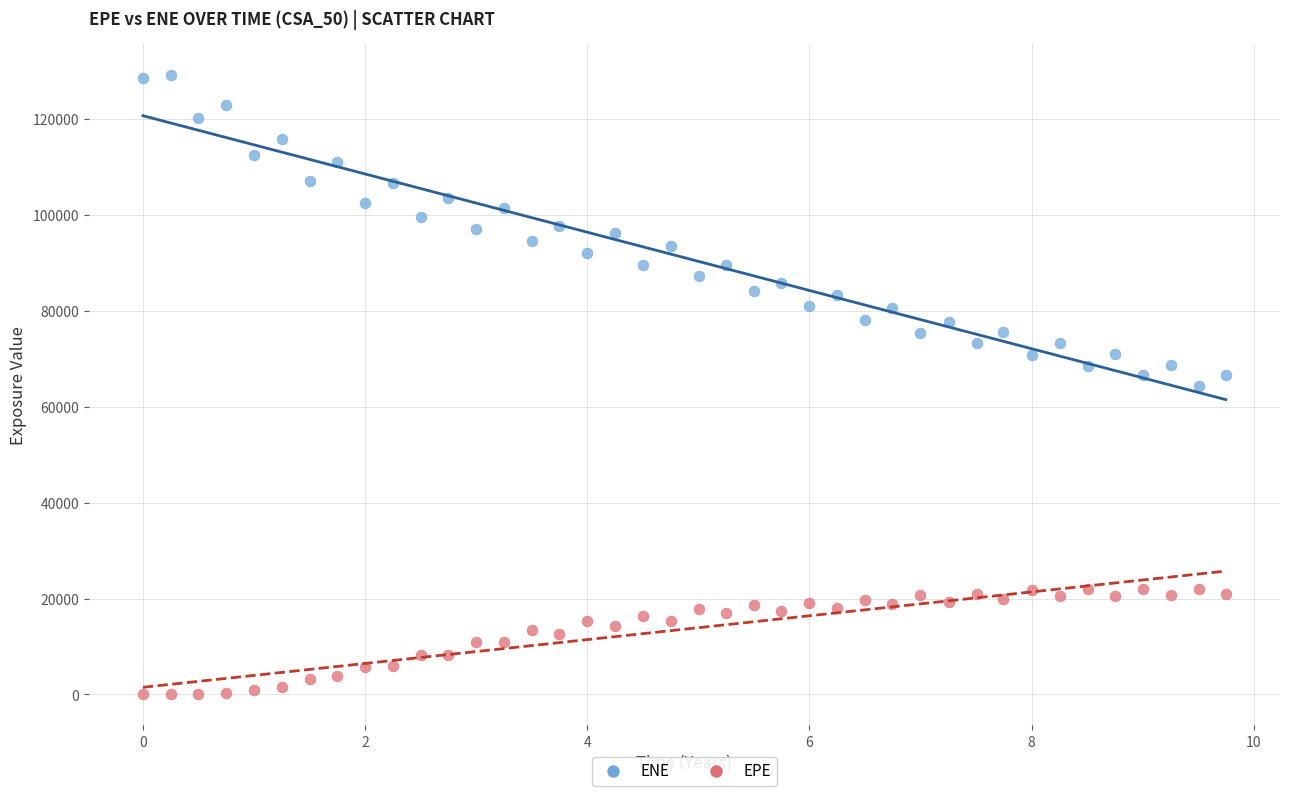

Which series contains the highest Y value?

ENE